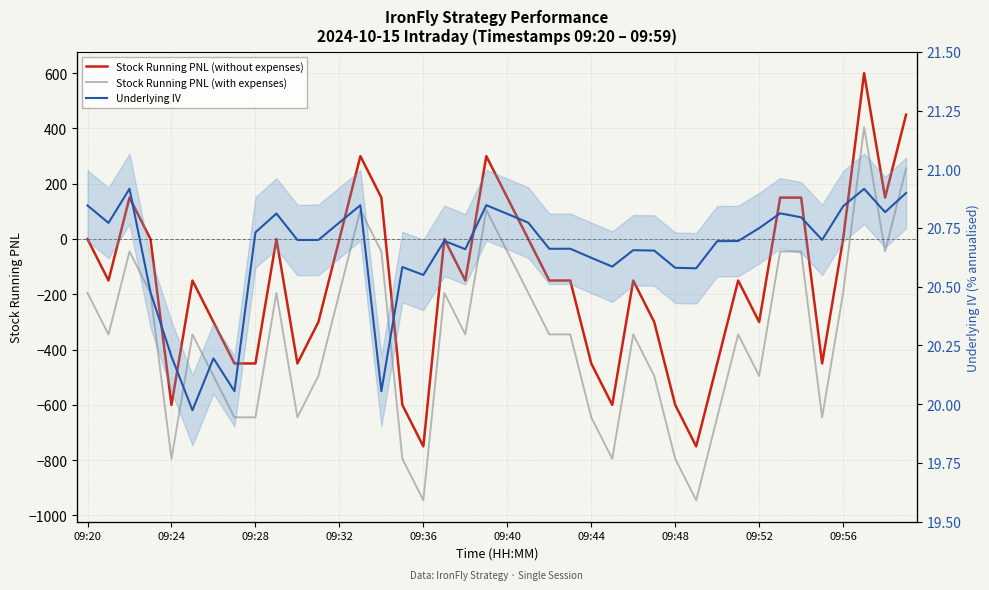

At 37, list the series in order from largest to smallest.

Stock Running PNL (without expenses), Stock Running PNL (with expenses), Underlying IV